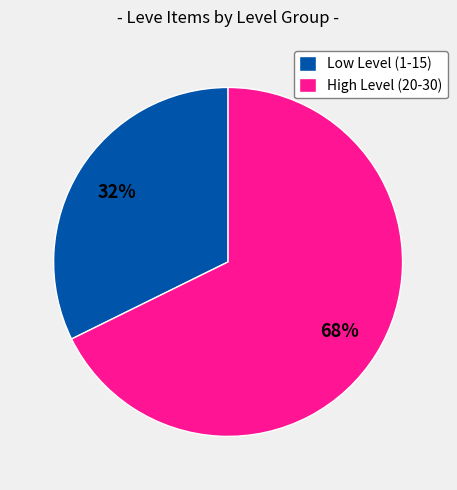

Is there a majority slice in this chart?

Yes